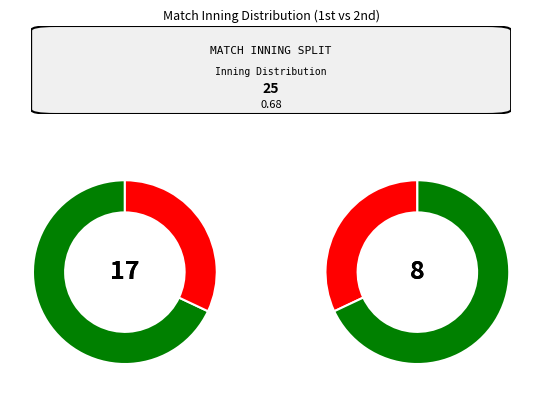

To the nearest percent, what is the difference between the largest and smallest slice percentages?

36%